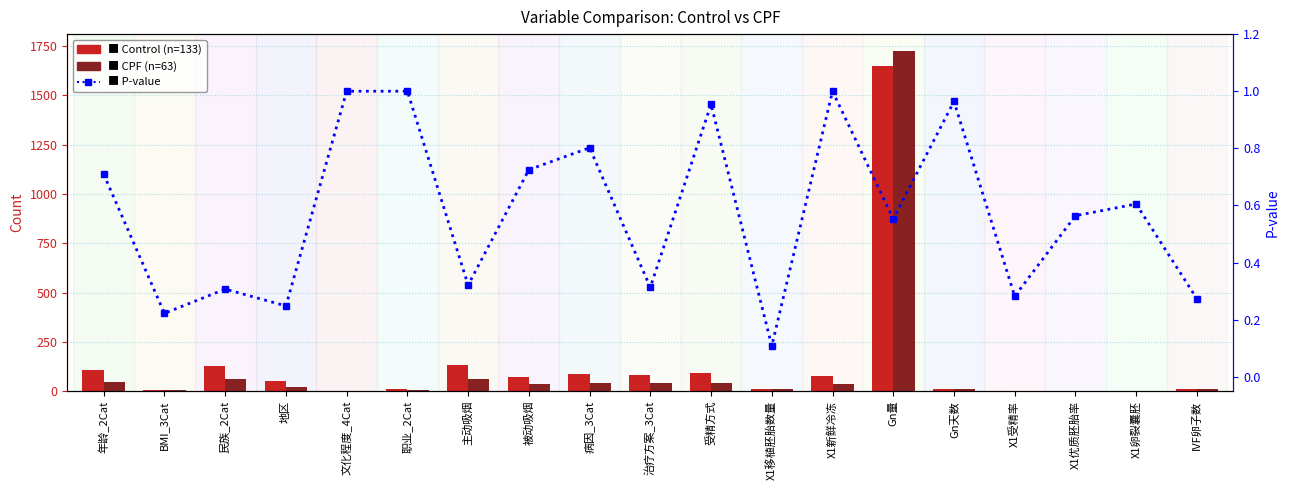

What is the sum of all Control values?

2533.3